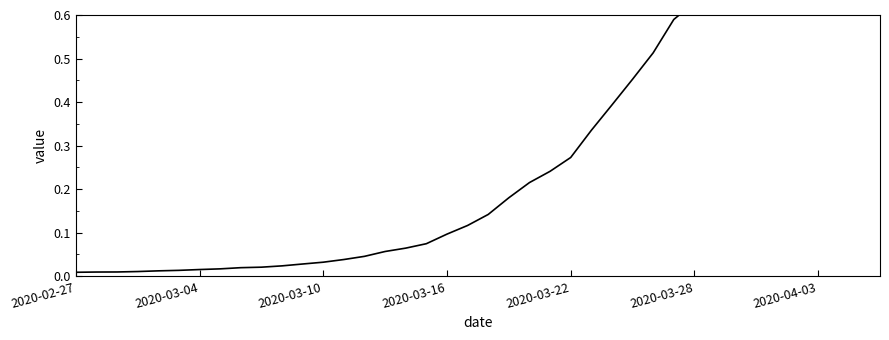

What is the change in value from 2020-03-28 to 32?

+0.7